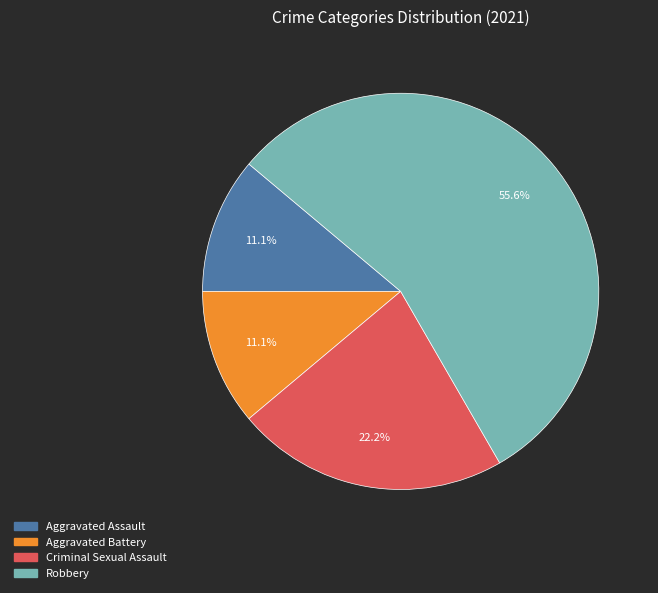

To the nearest percent, what is the difference between the Criminal Sexual Assault and Aggravated Battery slice percentages?

11%